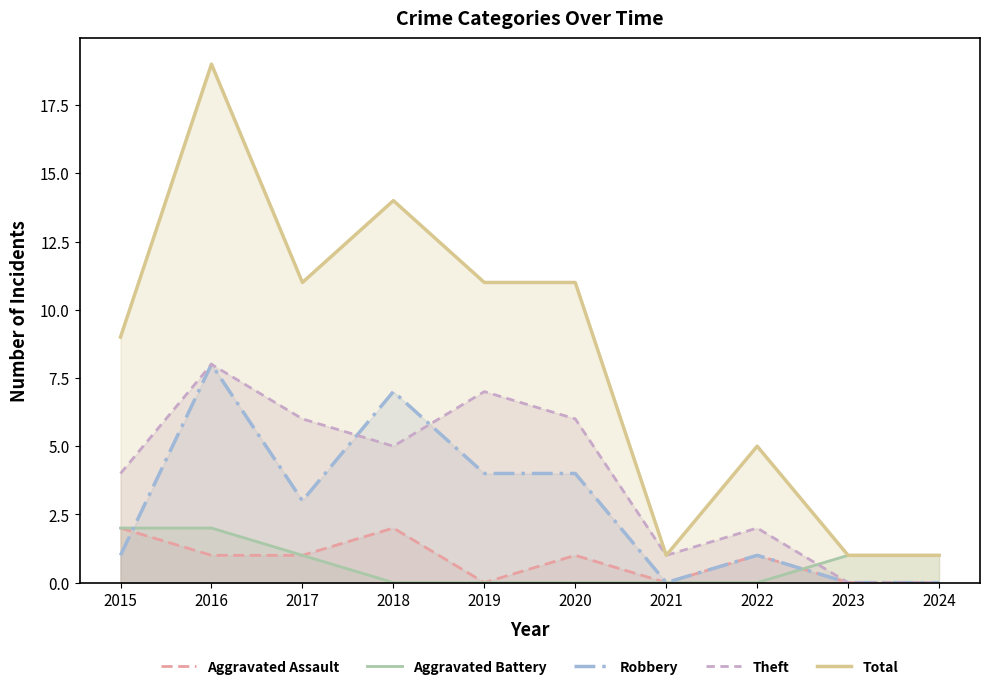

How many intersections are there between Aggravated Assault and Aggravated Battery?

1